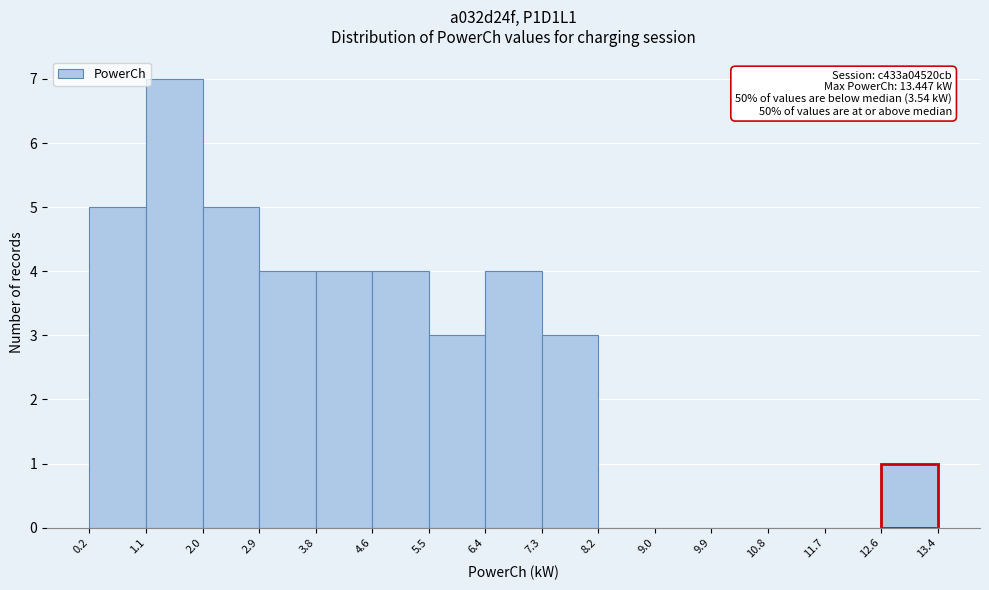

Over which range of the x-axis is the bar tallest?

1.1 to 2.0